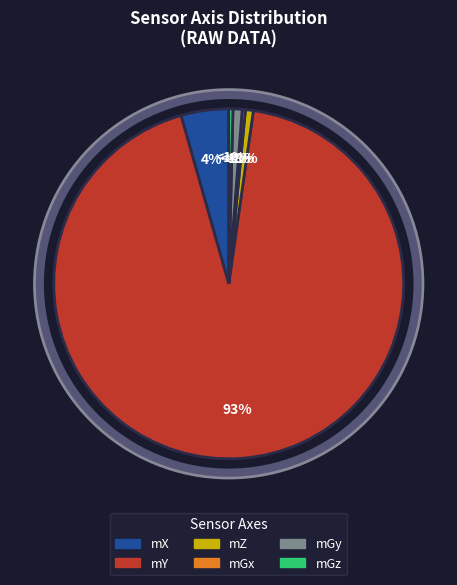

How many slices are in this pie chart?

6